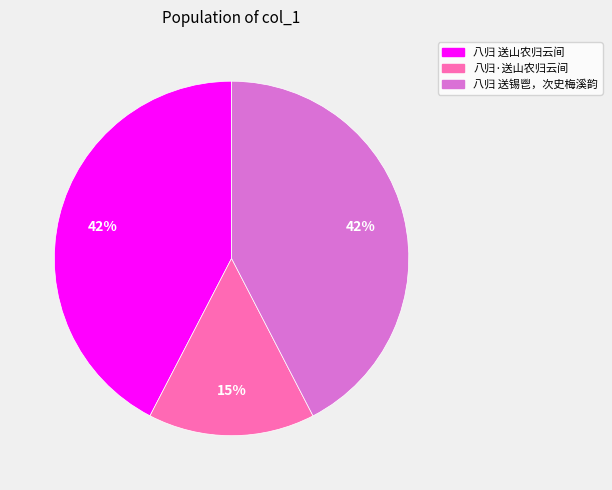

Count the number of slices in the pie.

3